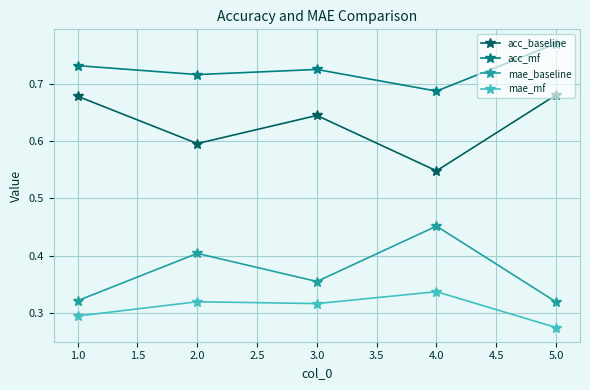

At which category does the chart reach its minimum across all series?

5.0